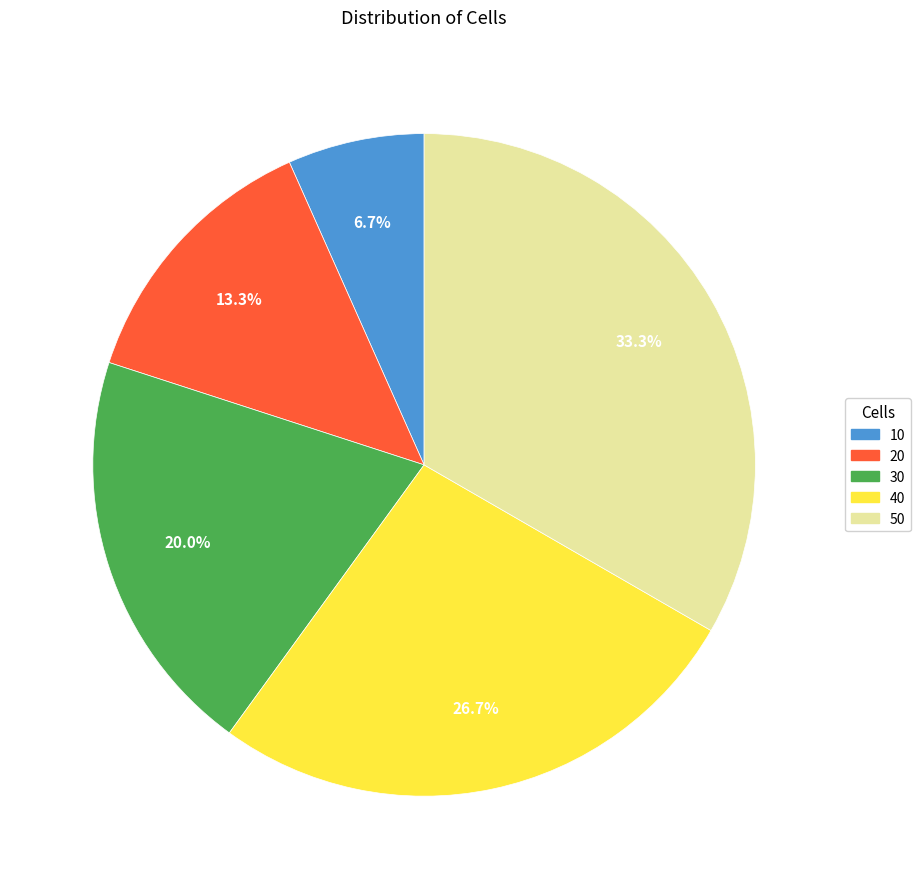

What percentage is NOT represented by 40?

73.3%